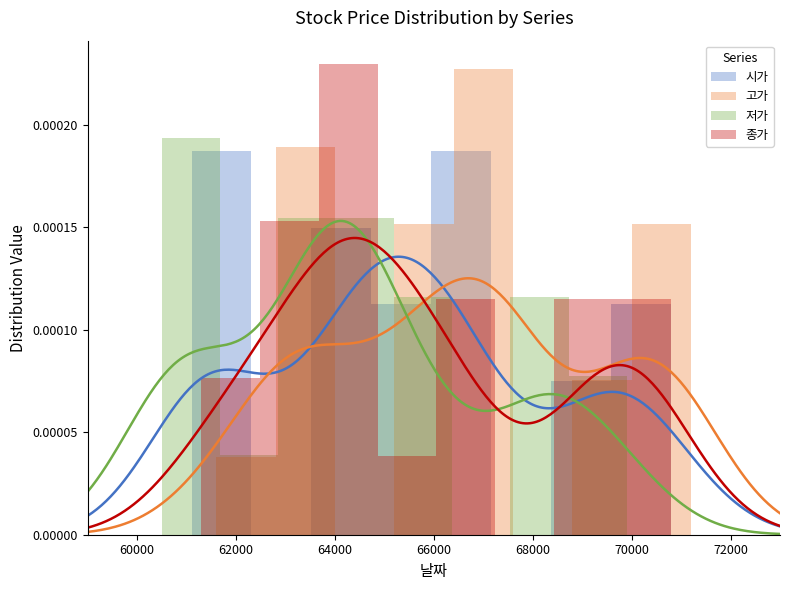

Which category has the lowest value in the 저가 series?

68000